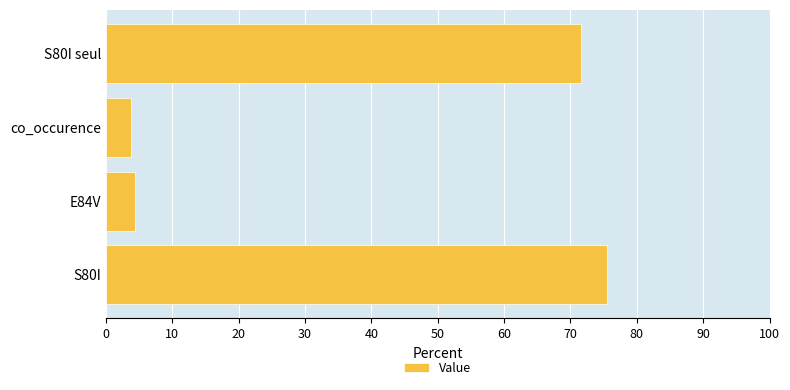

The value at co_occurence is 3.9. True or false?

True